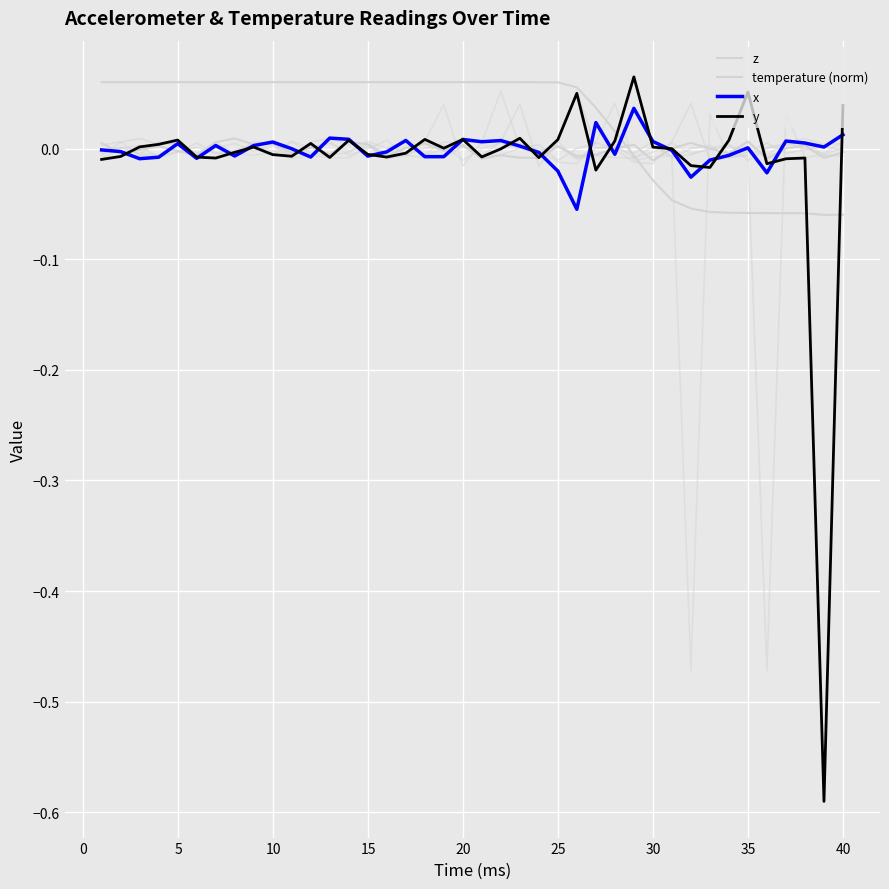

Where is the first local maximum for z?

10